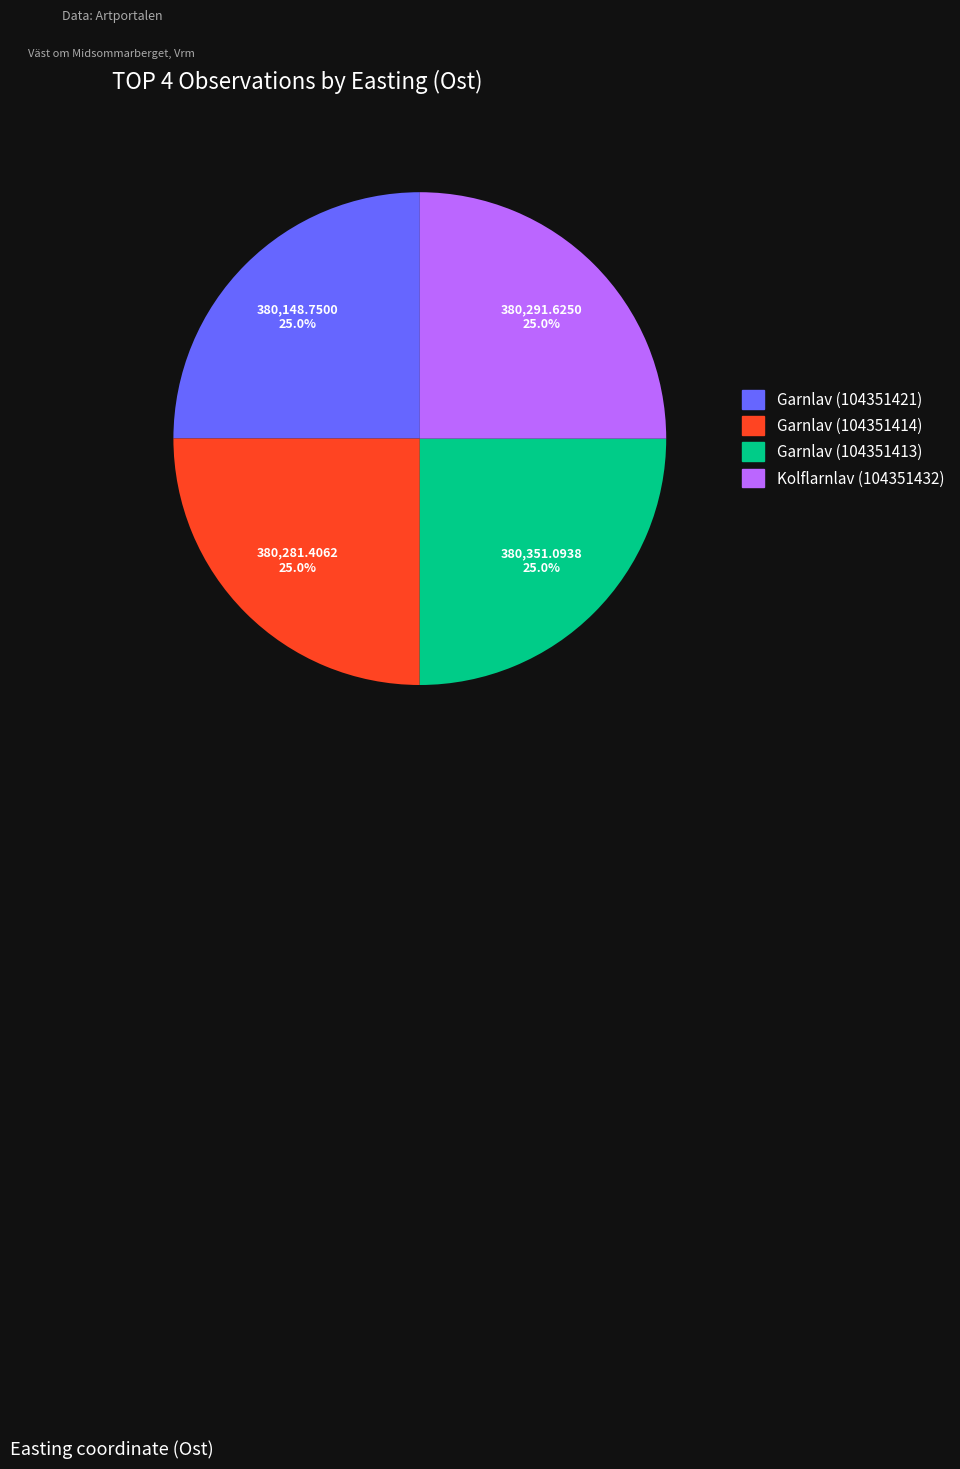

To the nearest percent, what is the average slice percentage?

25%